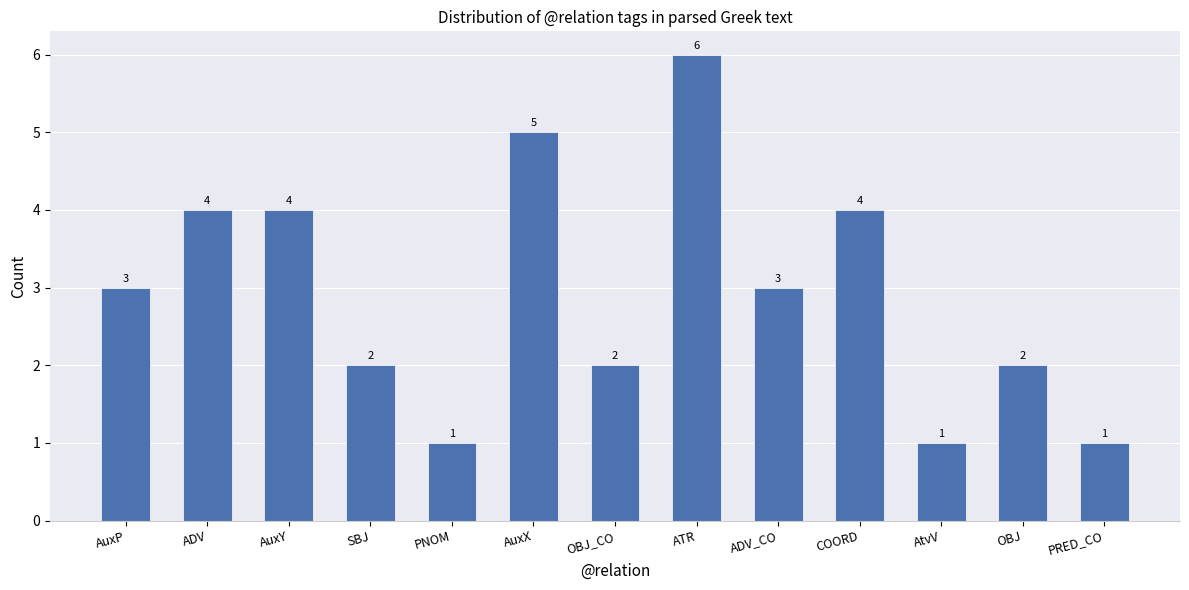

What is the label of the 1st bar from the left?

AuxP